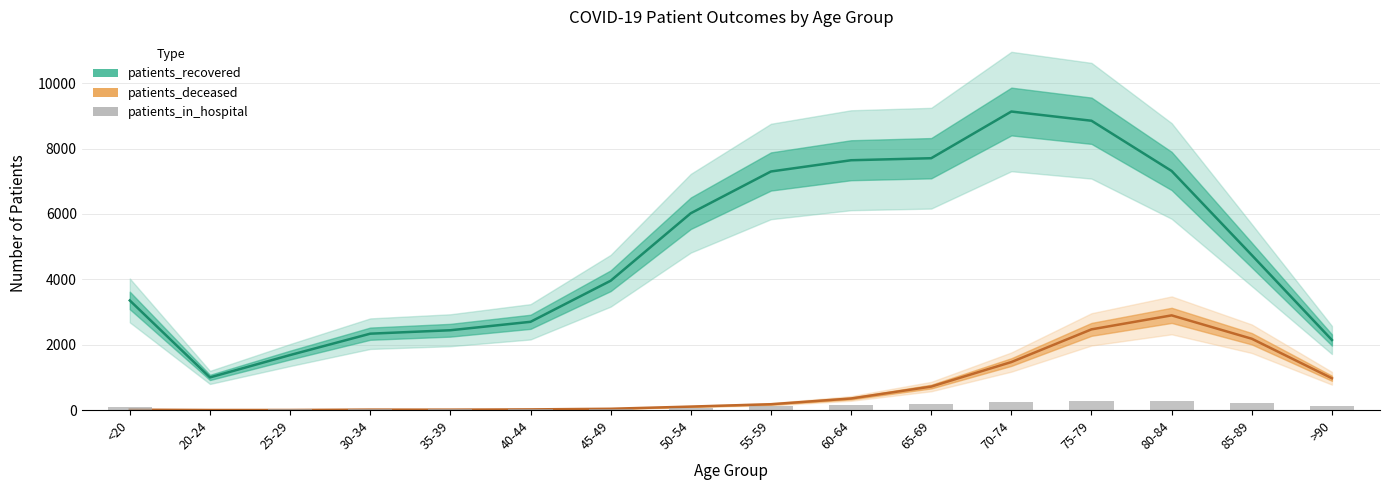

The value of patients_recovered at 35-39 is 1130. True or false?

False